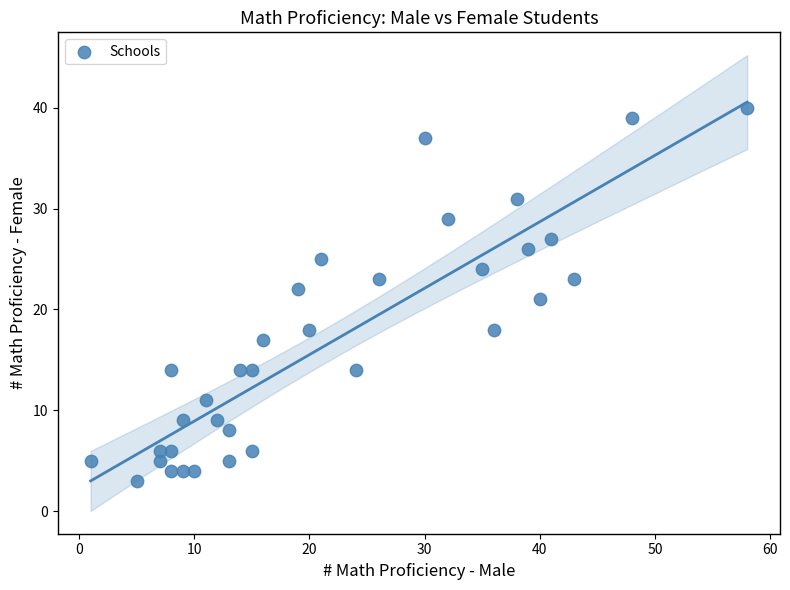

What is the range of Y values (max minus min)?

37